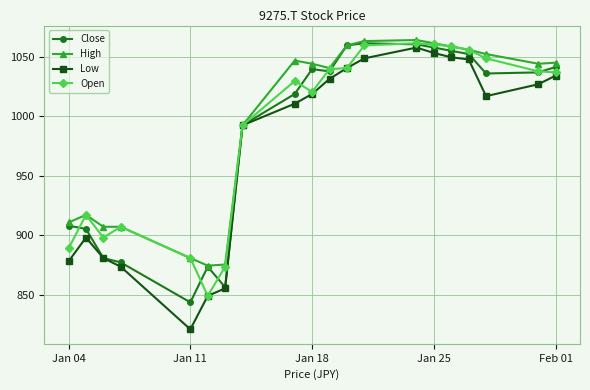

What is the maximum value for Open?

1061.4